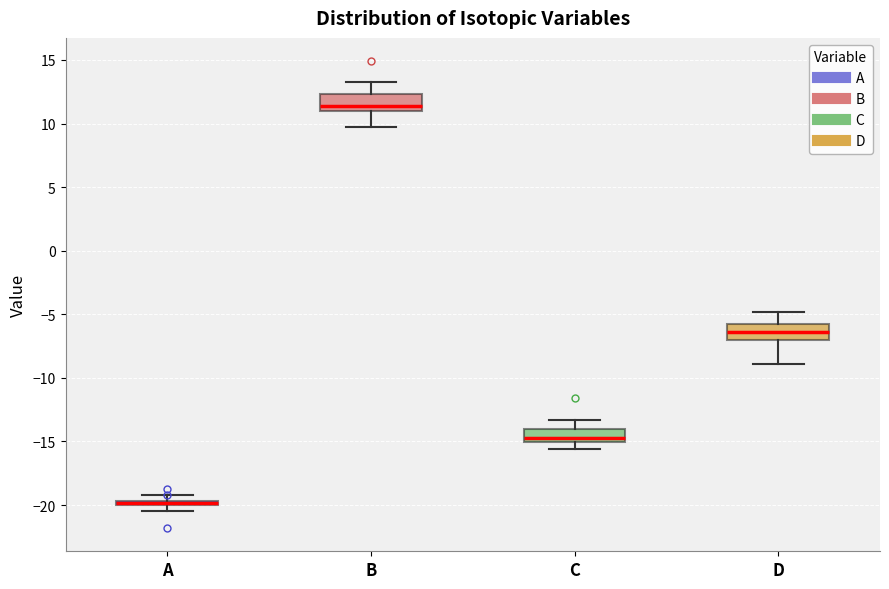

Where is the lower edge of the box for B on the y-axis? The values are not printed on the chart, so give them approximately, as read against the axis.

11.0